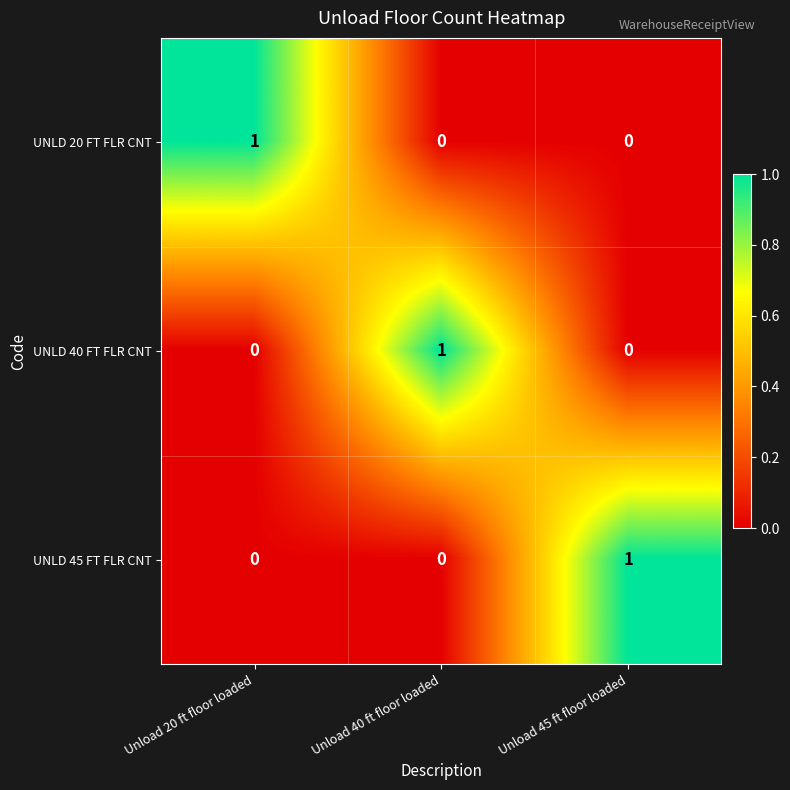

How many series are shown in this chart?

3